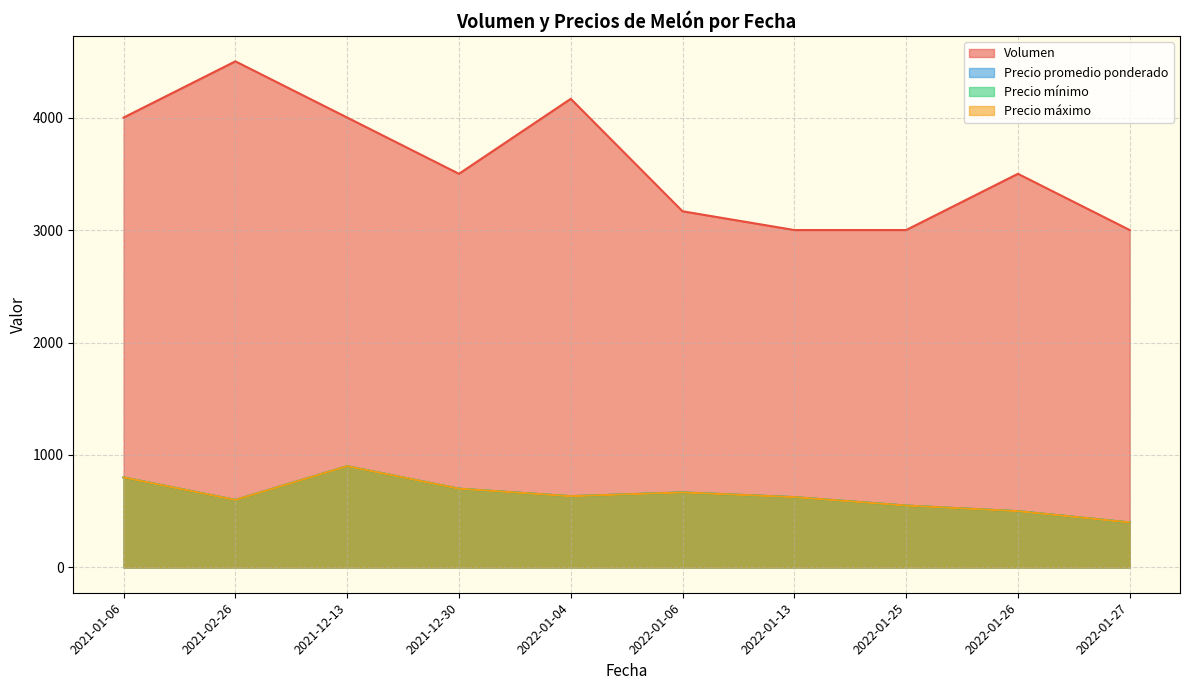

True or false: Precio máximo has more than 0 points higher than both neighbors.

True